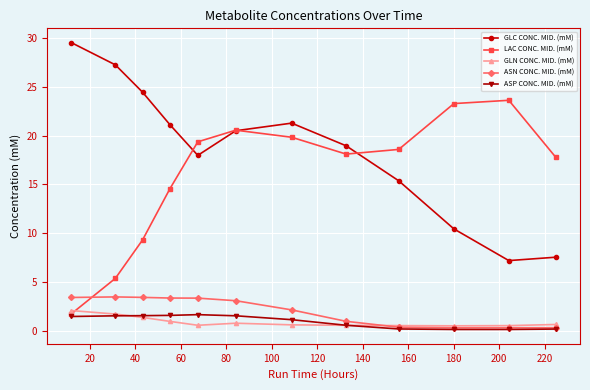

What is the value of the GLC CONC. MID. (mM) point at the 8th from the left?

18.9